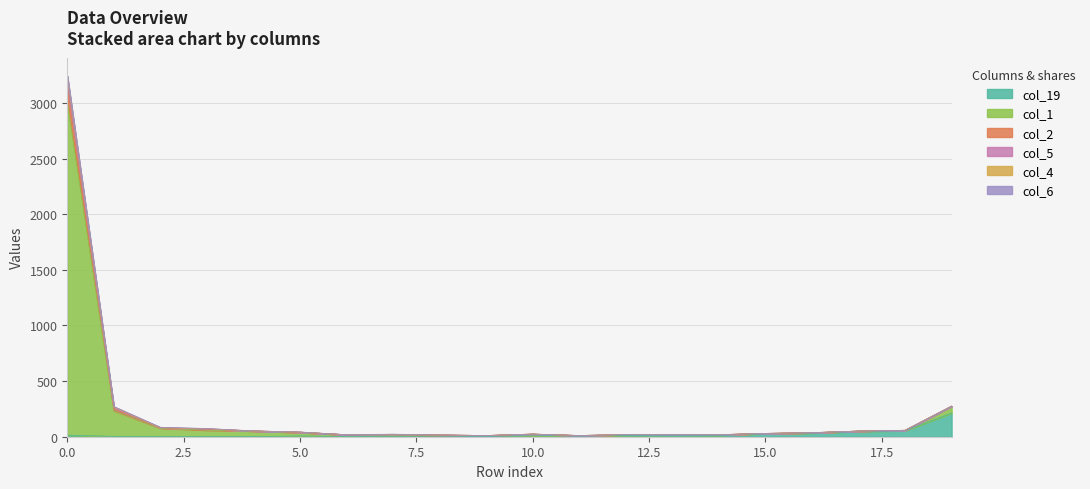

Where is col_19 nearest to the value 107?

18